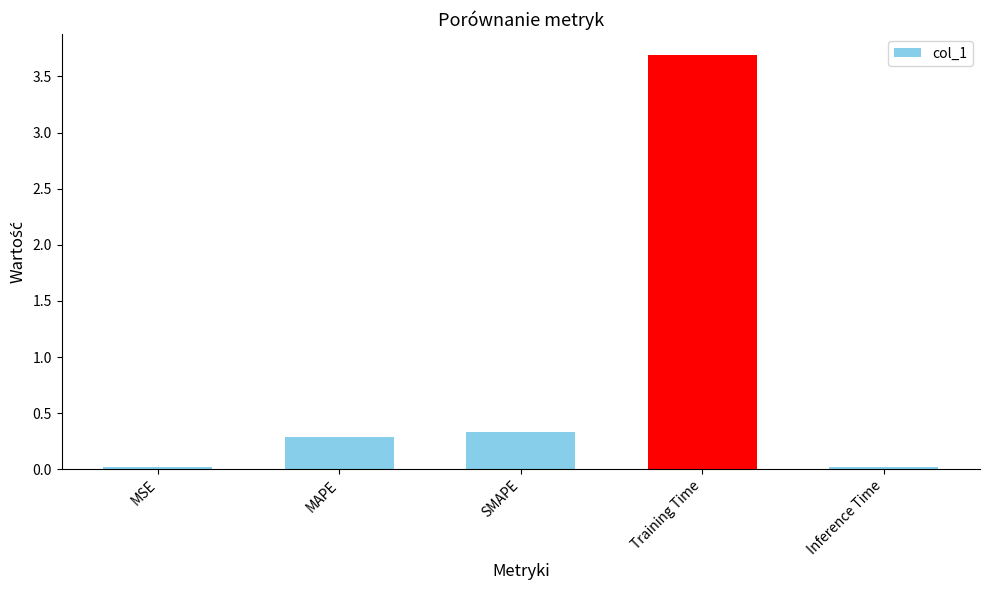

How many bars are there in total?

5